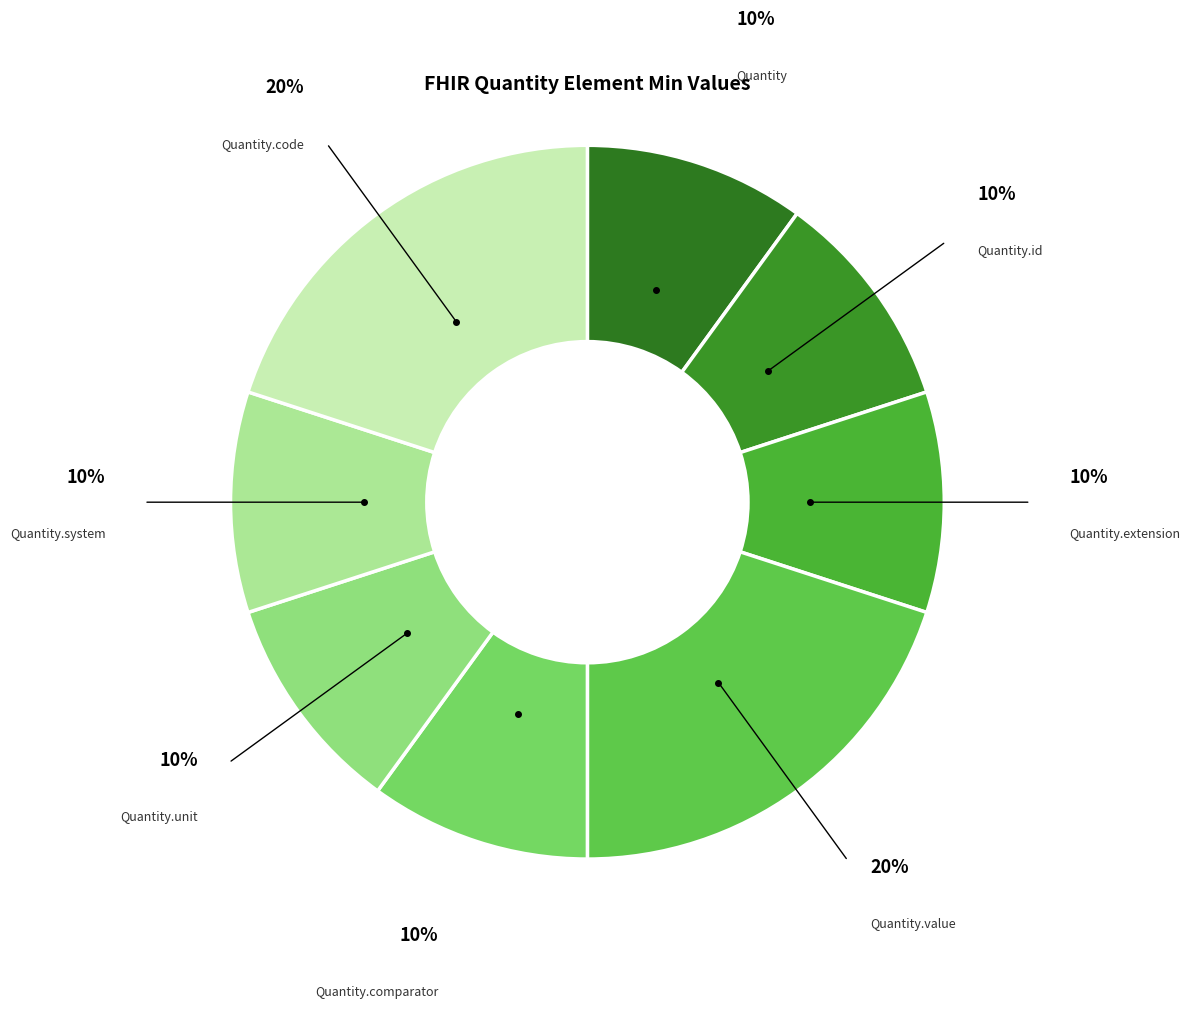

How many slices are in this pie chart?

8